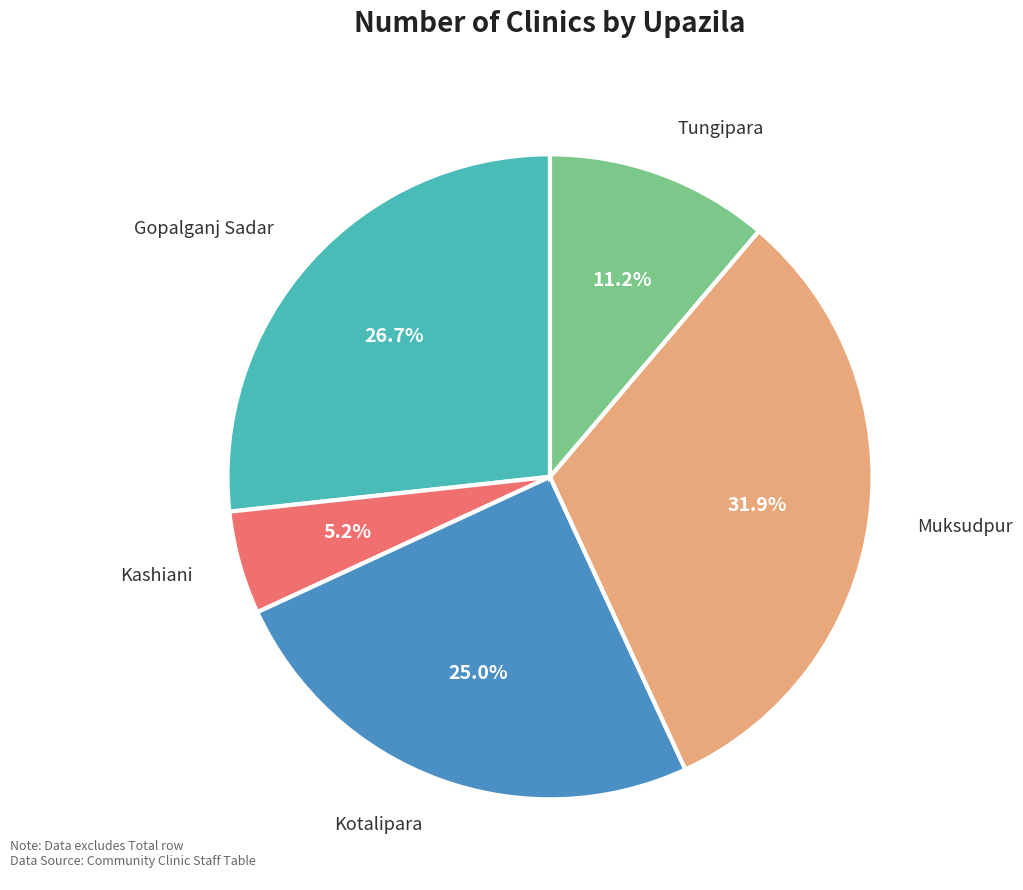

Does any single category account for the majority?

No